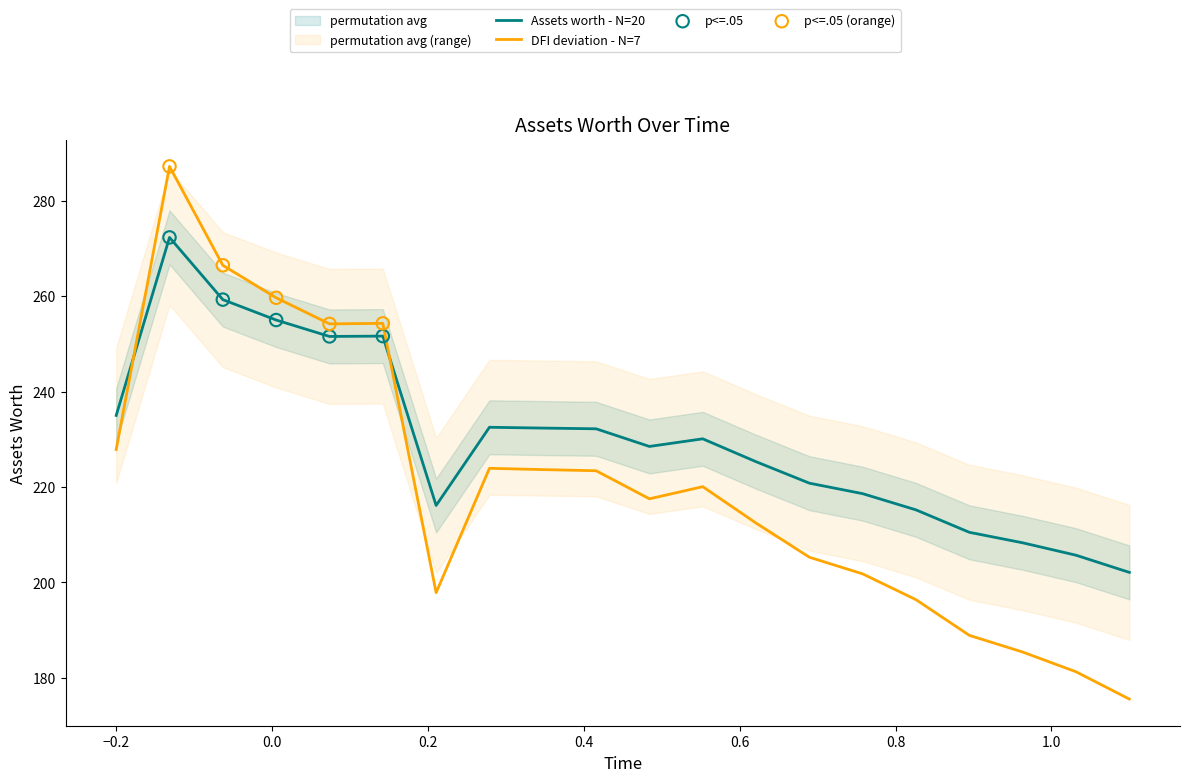

What is the highest value of the DFI deviation - N=7 series?

287.2